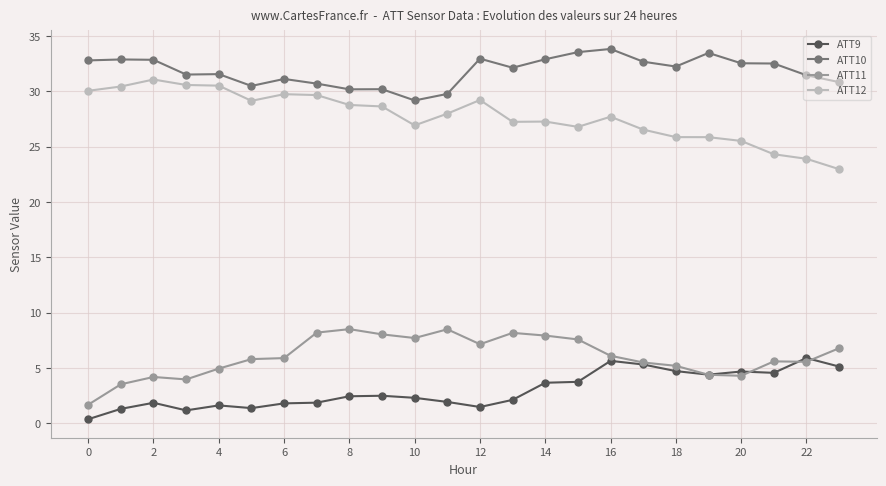

True or false: ATT9 and ATT10 cross at least once.

False